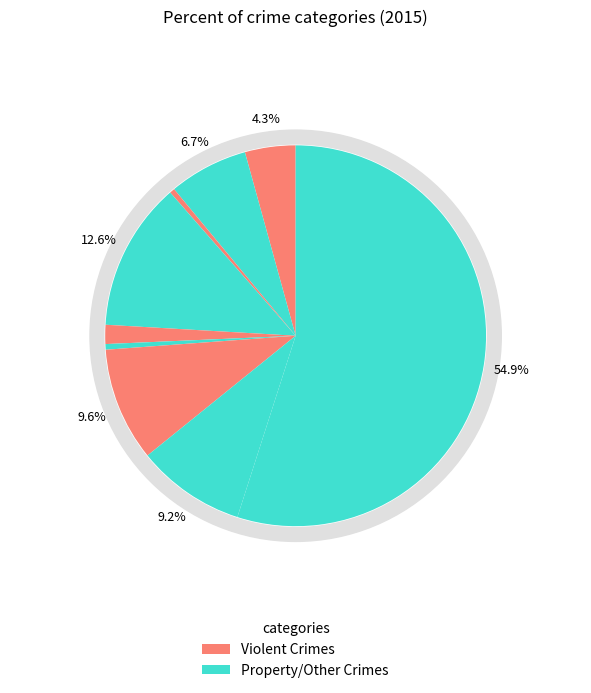

True or false: Criminal Sexual Assault accounts for 2% of the total.

True